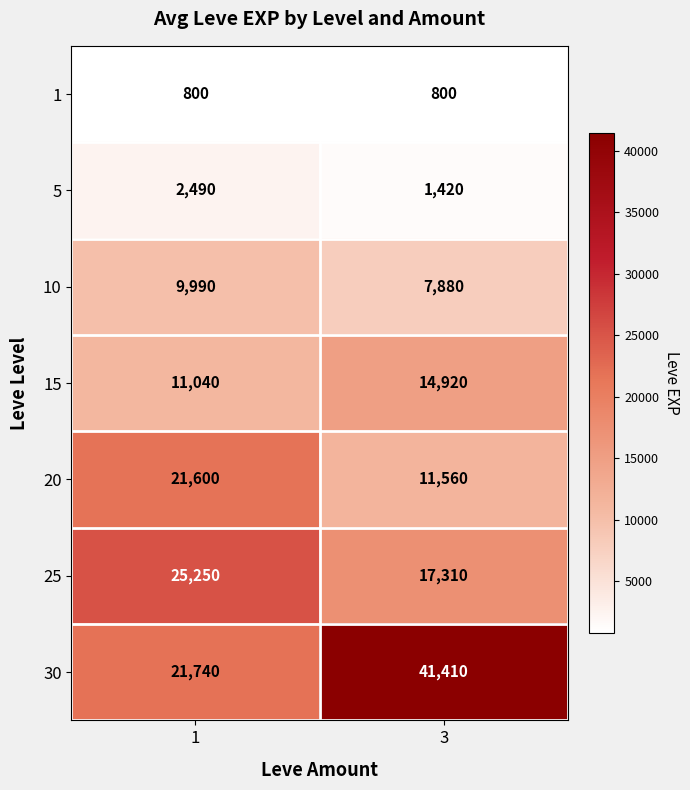

What is the smallest value displayed?

800